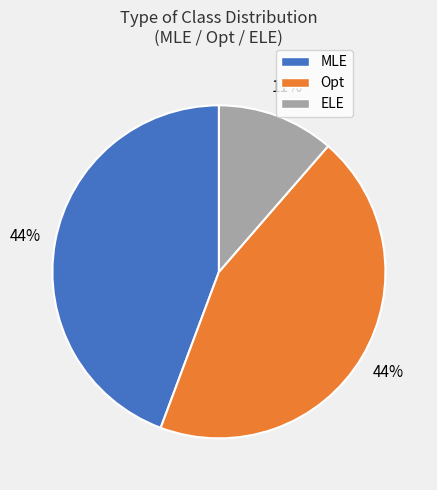

Count the number of slices in the pie.

3